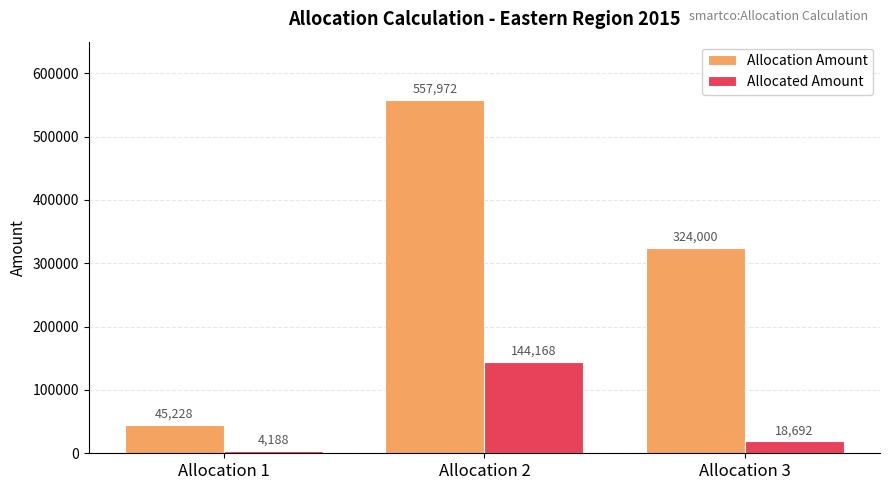

At Allocation 2, list the series in order from largest to smallest.

Allocation Amount, Allocated Amount